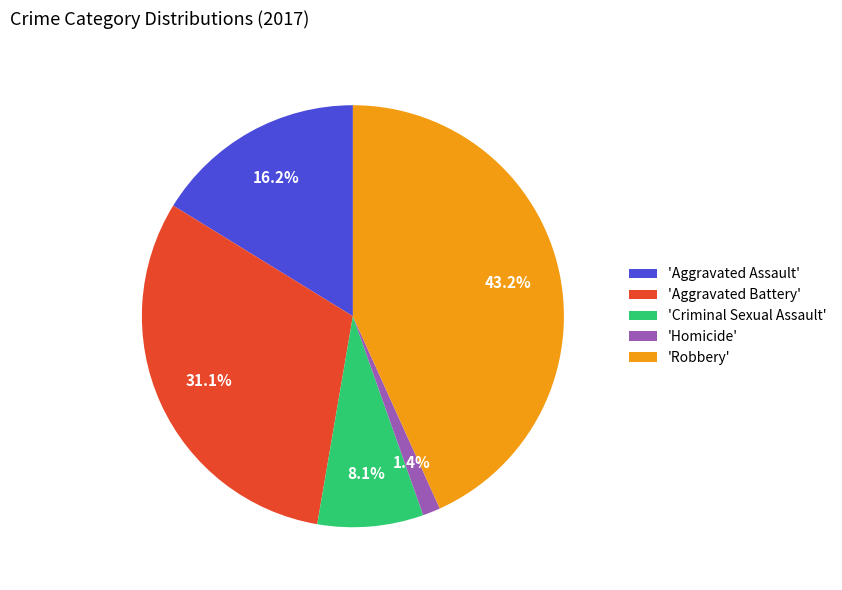

Does any single category account for the majority?

No